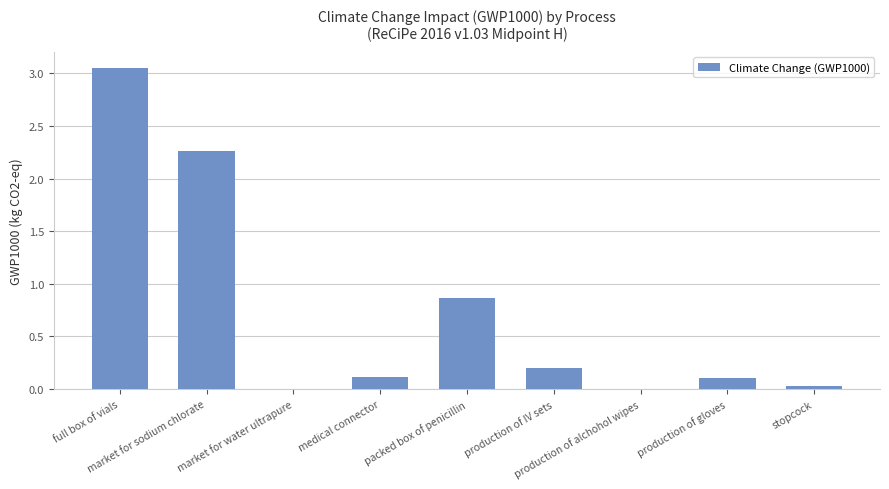

What is the maximum value shown in the chart?

3.1